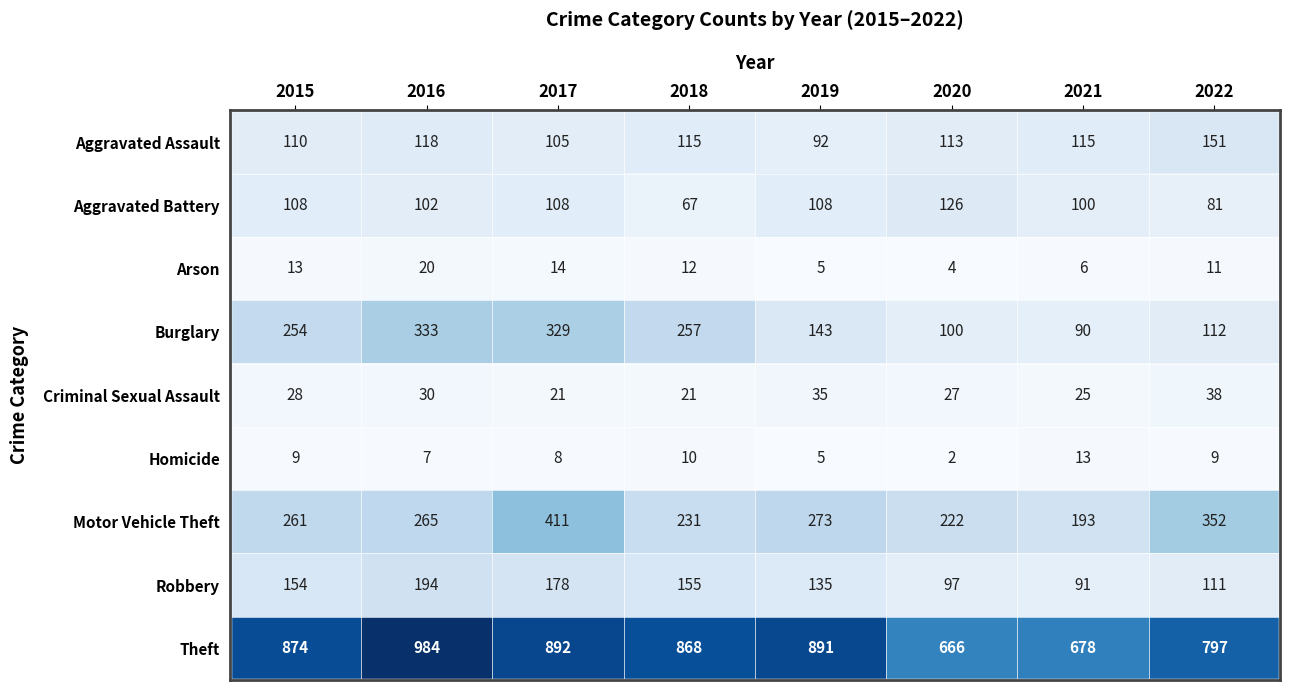

Between 2018 and 2022, which series saw the biggest shift?

Burglary